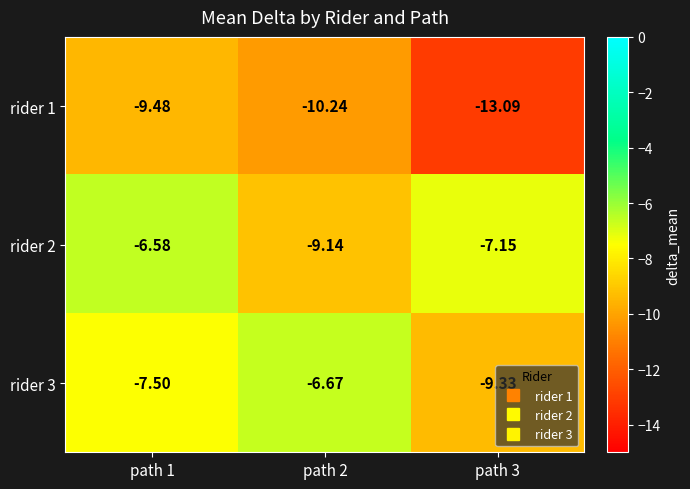

Reading right to left, extract all data points from this chart.

rider 1: path 3=-13.1	path 2=-10.2	path 1=-9.5
rider 2: path 3=-7.2	path 2=-9.1	path 1=-6.6
rider 3: path 3=-9.3	path 2=-6.7	path 1=-7.5